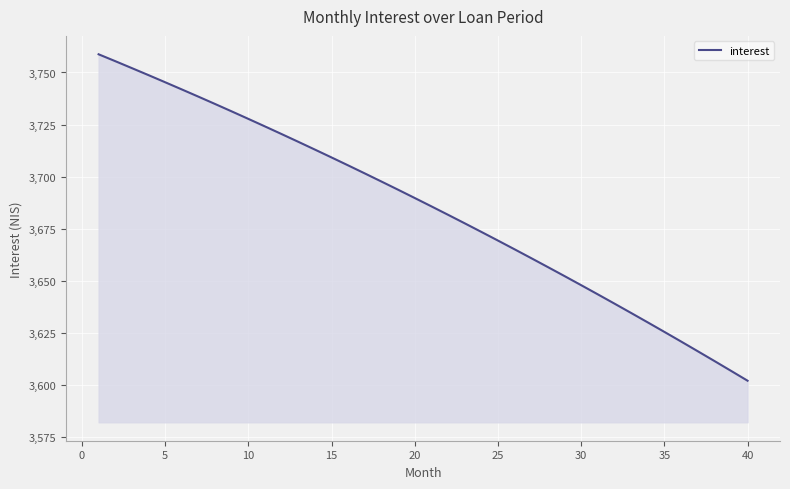

What is the difference between the maximum and minimum values?

156.9